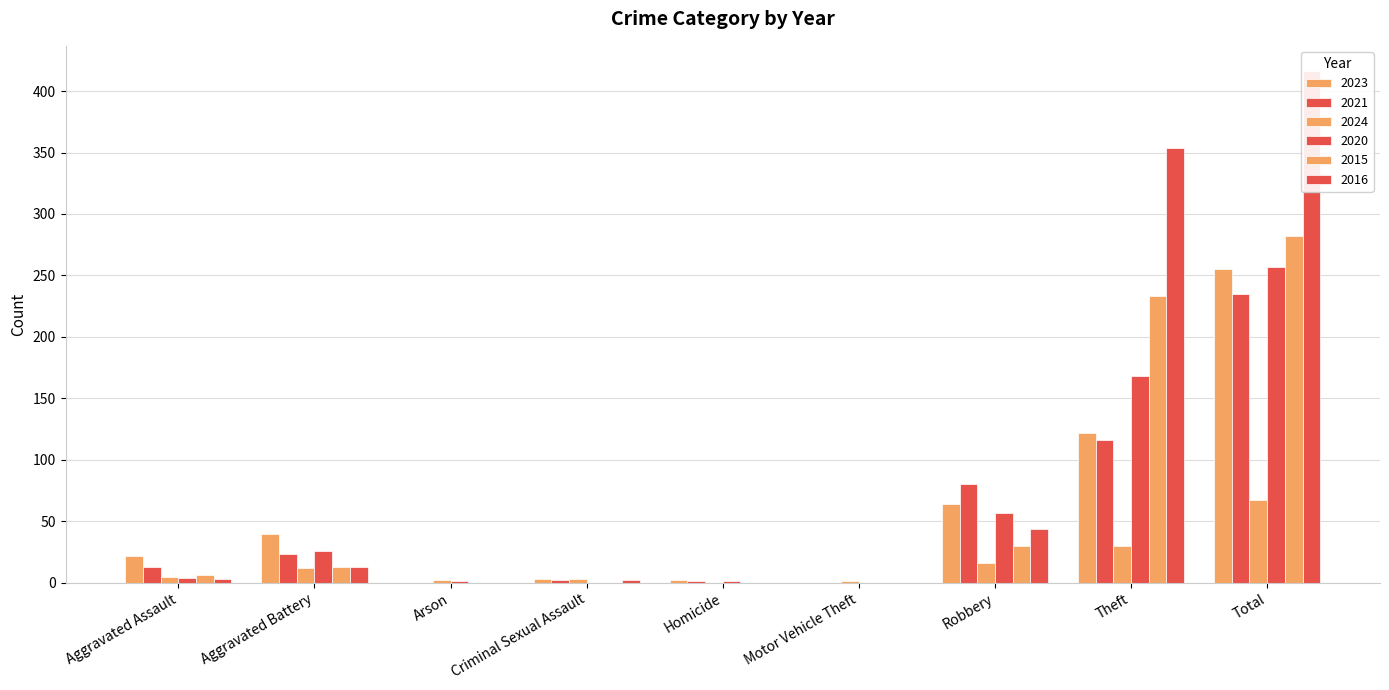

Rank the categories by 2024 value from highest to lowest.

Total, Theft, Robbery, Aggravated Battery, Aggravated Assault, Criminal Sexual Assault, Arson, Motor Vehicle Theft, Homicide